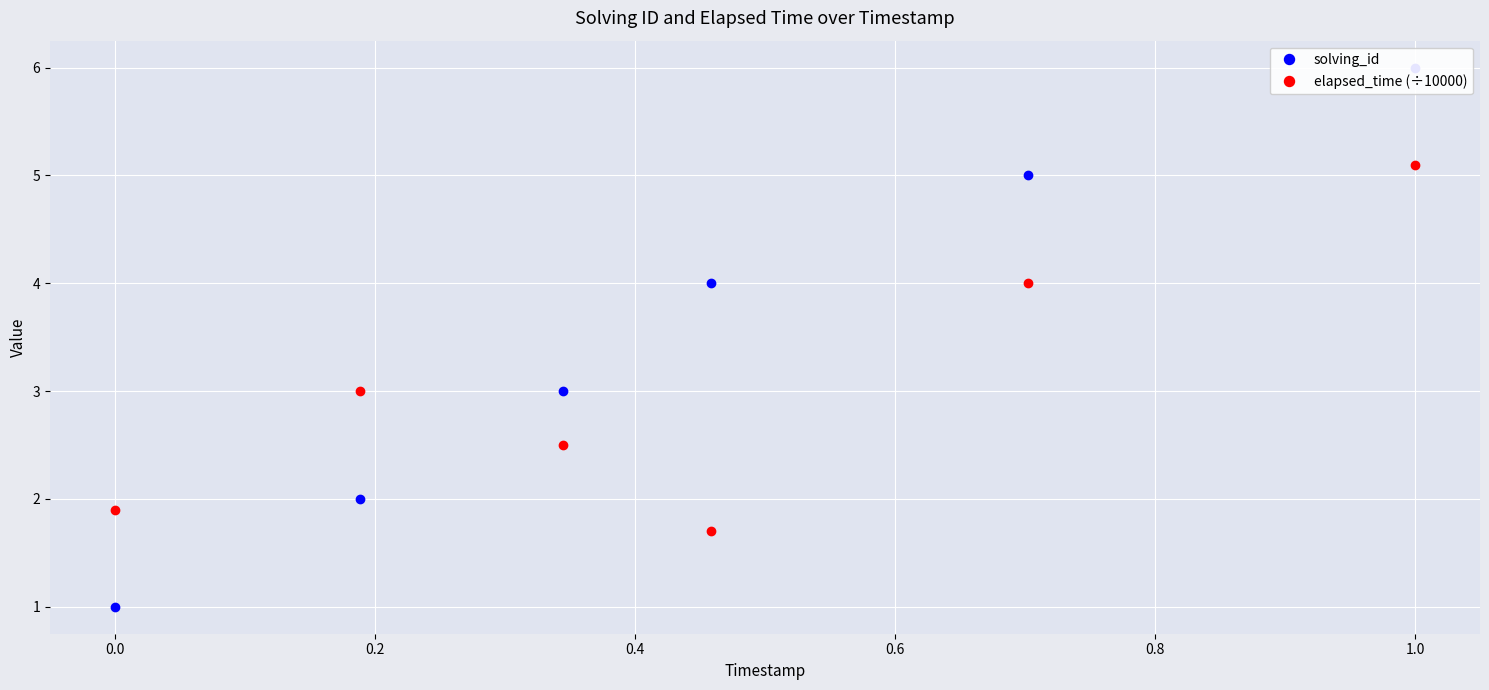

True or false: solving_id has more than 0 interior local peaks.

False